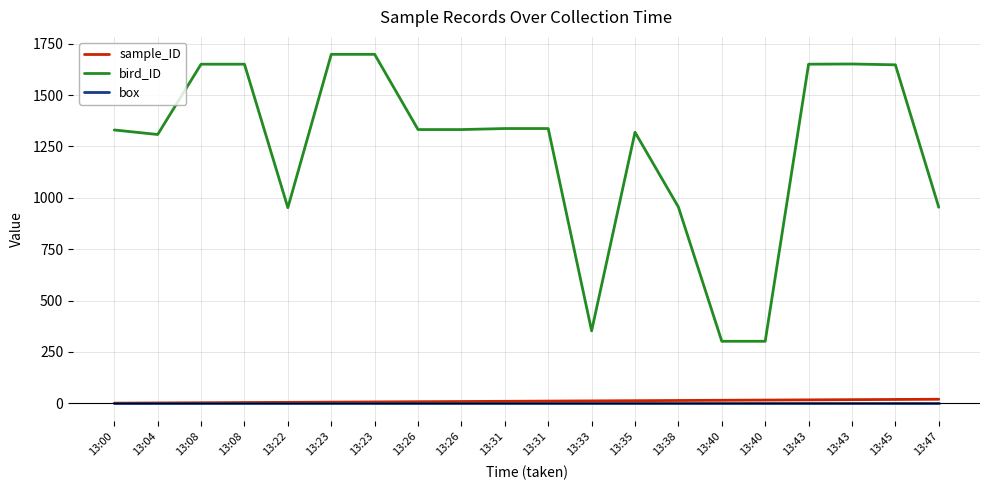

Which label corresponds to the largest value in the chart?

13:23